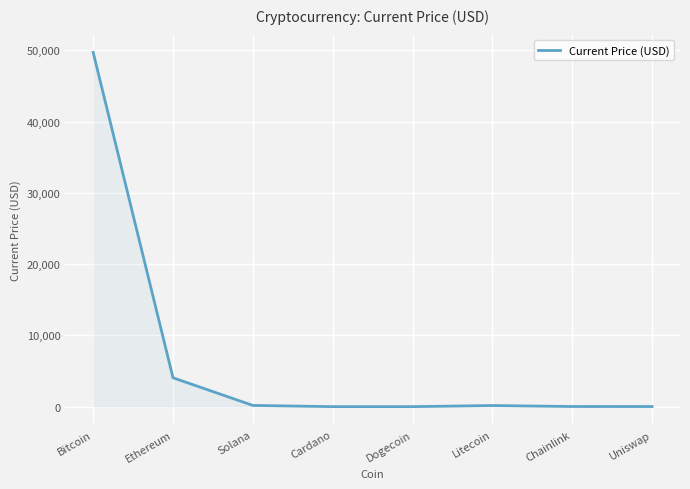

The value at Cardano is 1.4. True or false?

True